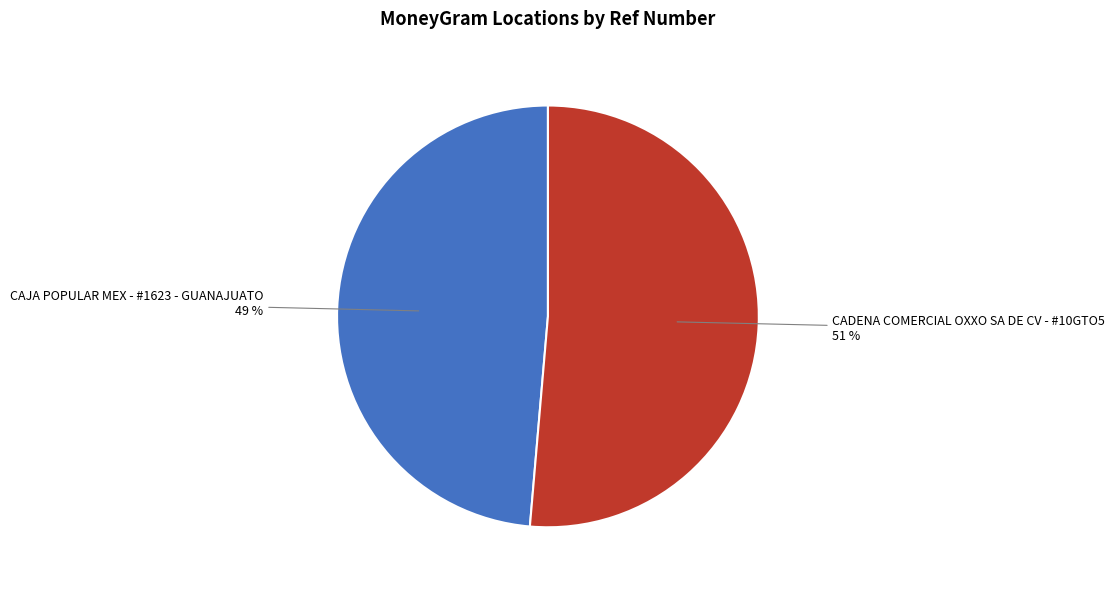

Does any single category account for the majority?

Yes